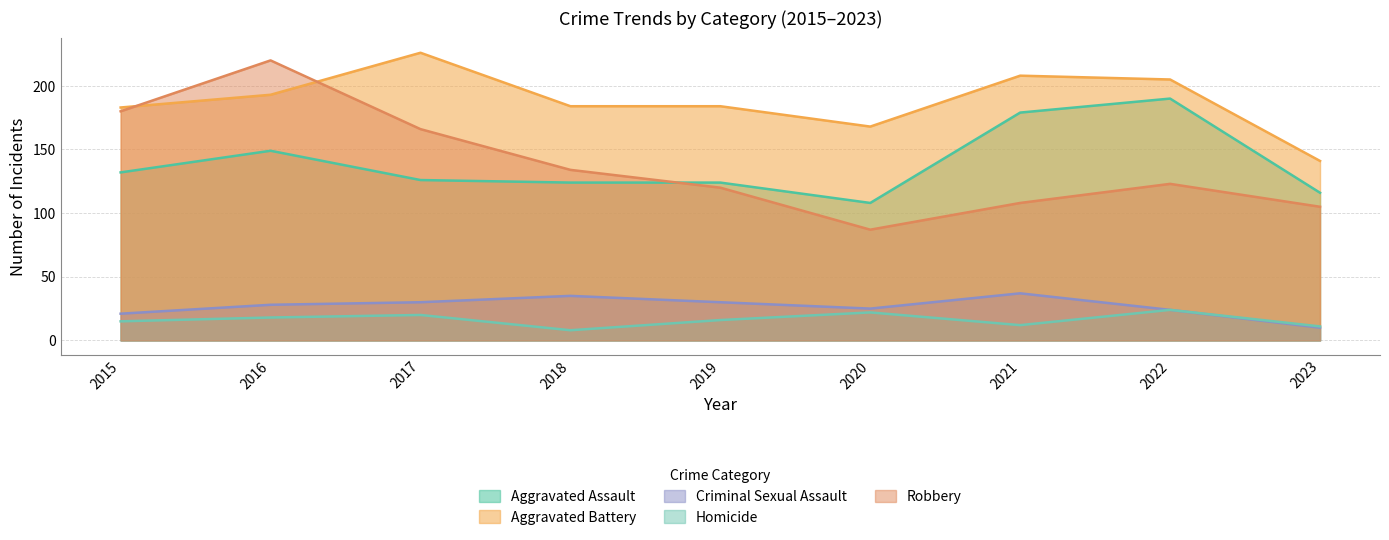

Which series has the largest range (max minus min)?

Robbery